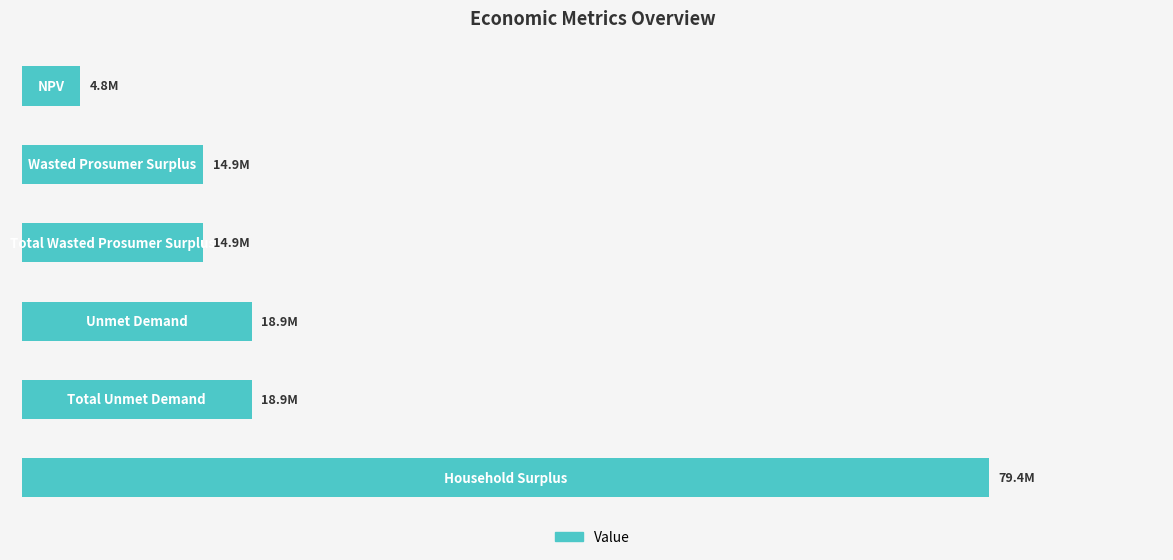

What is the maximum value shown in the chart?

79412155.6